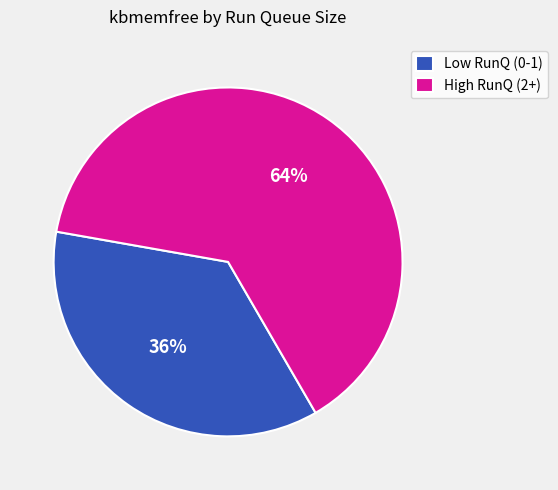

What percentage is the Low RunQ (0-1) slice, to the nearest percent?

36%